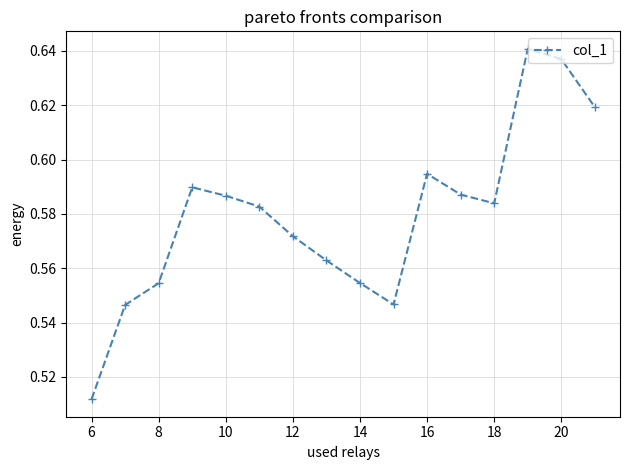

How many interior local peaks (higher than both neighbors) does the data have?

3